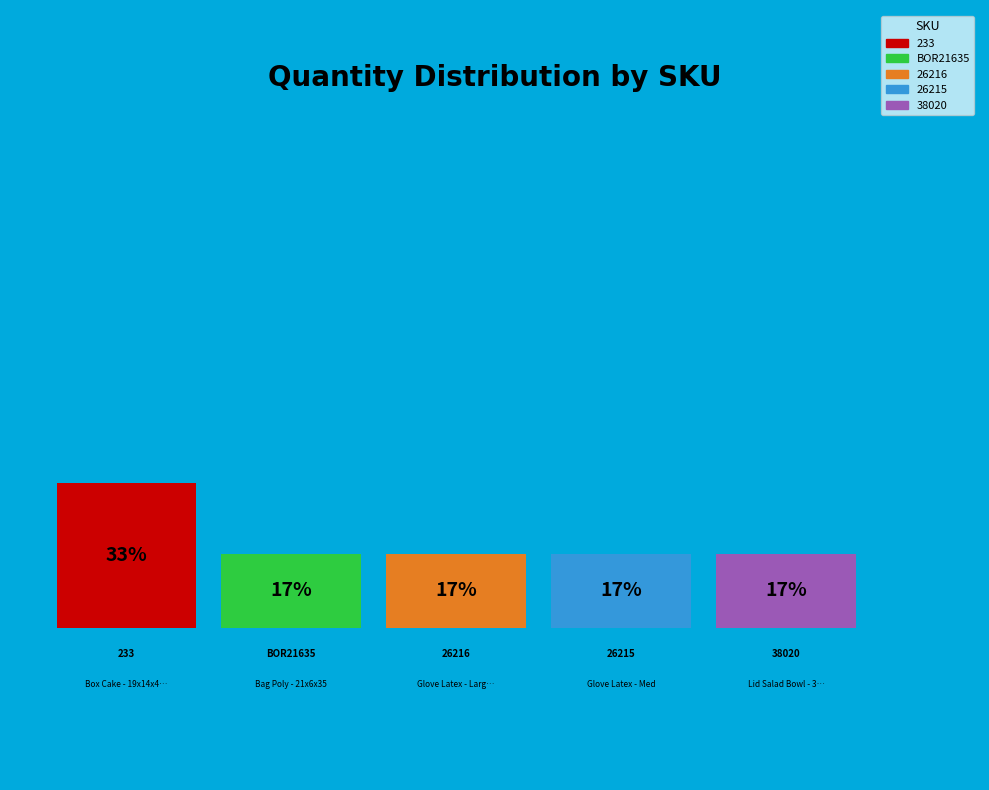

Which slice is the largest?

233